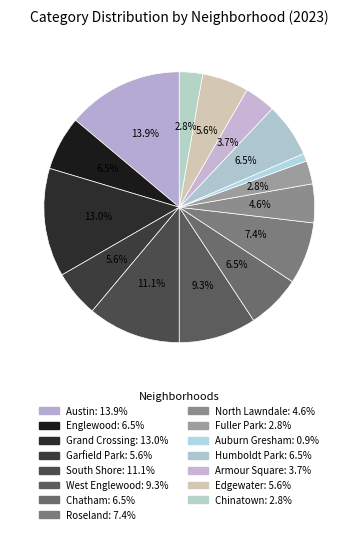

How many segments does this pie chart have?

15